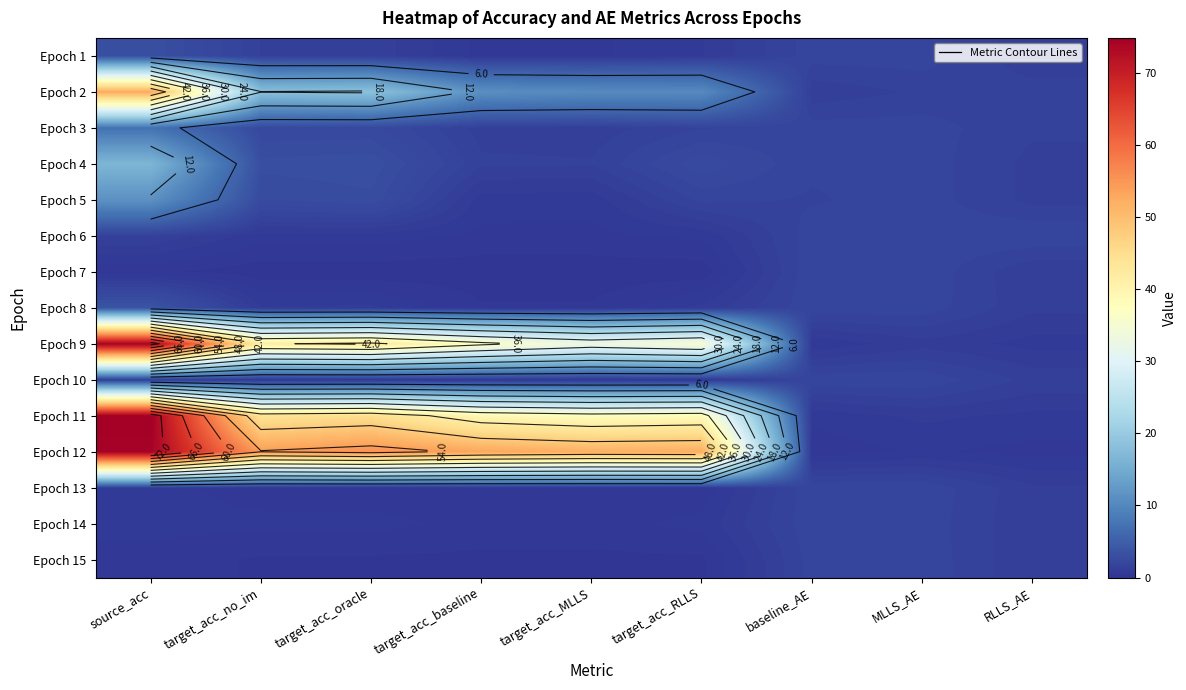

What is the difference between the maximum and minimum values in the Epoch 15 series?

1.8